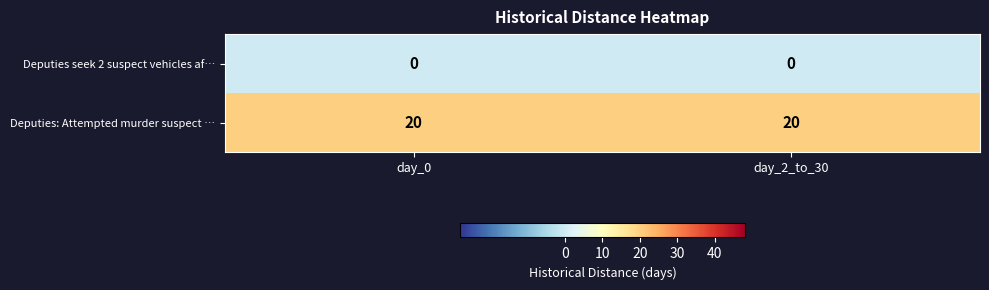

What is the highest value of the Deputies: Attempted murder suspect … series?

20